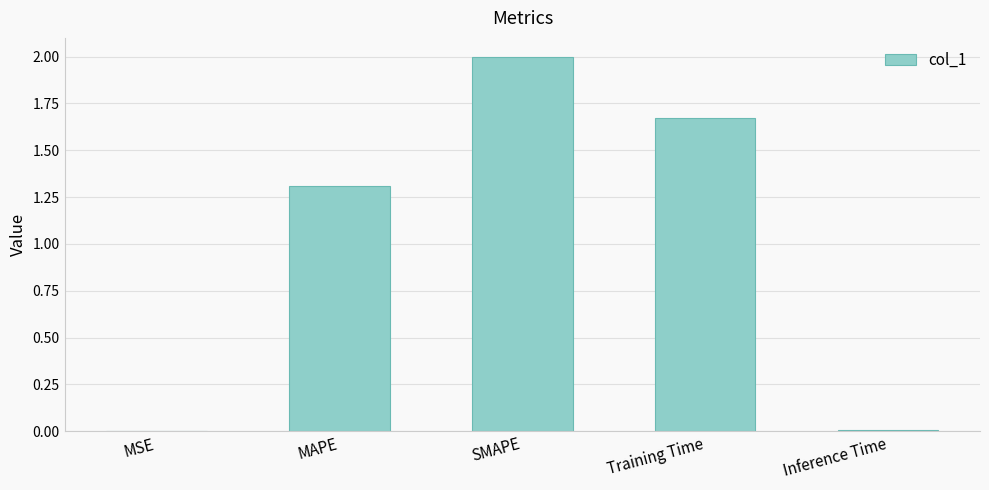

What is the maximum value shown in the chart?

2.0